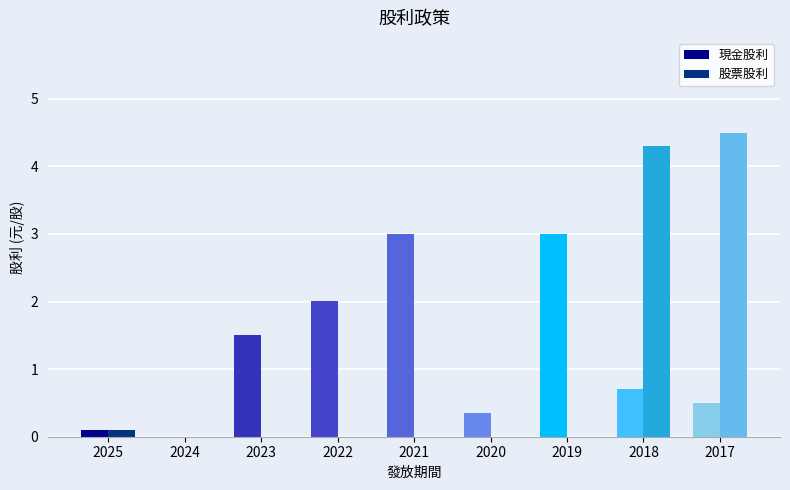

Does the chart contain stacked bars?

No